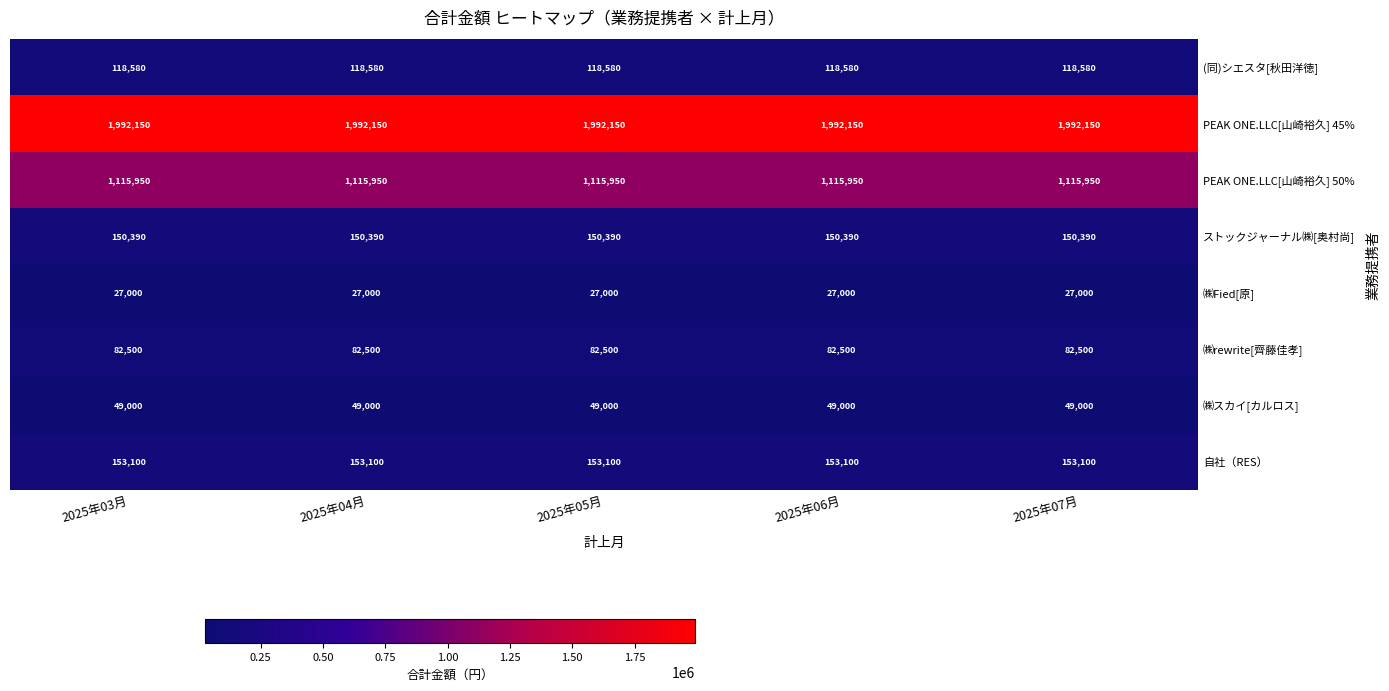

At 2025年06月, list the series in order from largest to smallest.

PEAK ONE.LLC[山崎裕久] 45%, PEAK ONE.LLC[山崎裕久] 50%, 自社（RES）, ストックジャーナル㈱[奥村尚], (同)シエスタ[秋田洋徳], ㈱rewrite[齊藤佳孝], ㈱スカイ[カルロス], ㈱Fied[原]